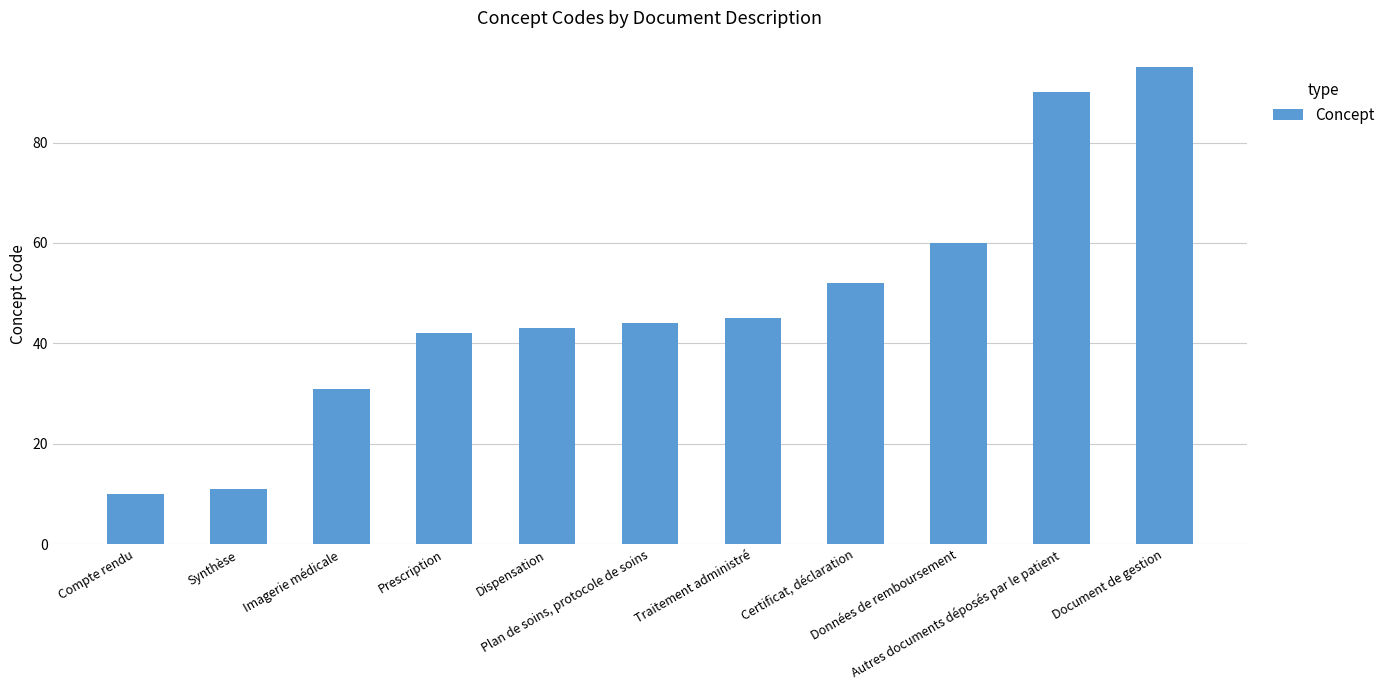

What is the label of the 6th bar from the right?

Plan de soins, protocole de soins